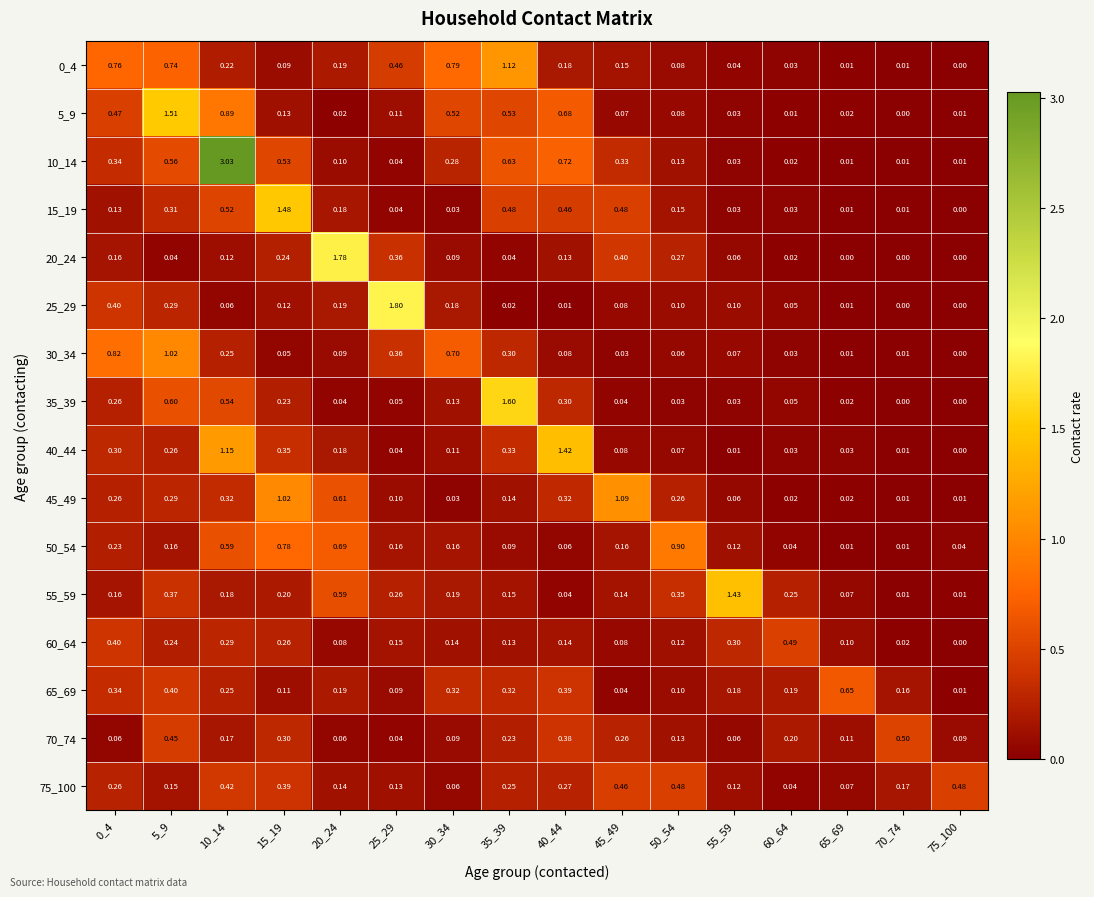

Is the value of 70_74 at 45_49 greater than the value of 50_54 at 30_34?

Yes